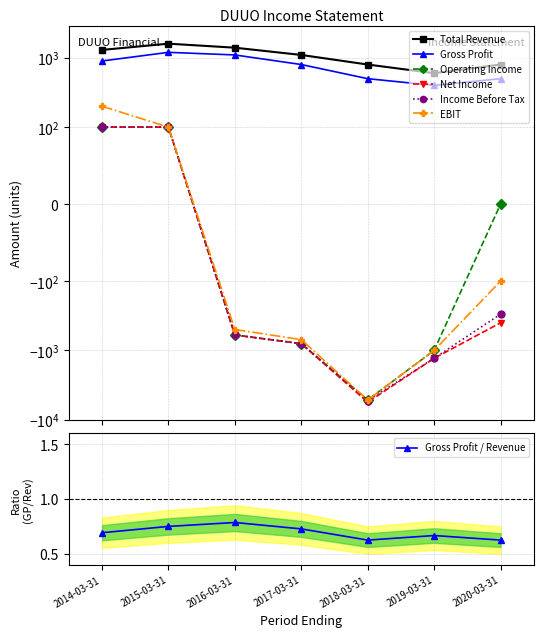

True or false: Income Before Tax and Total Revenue cross at least once.

False